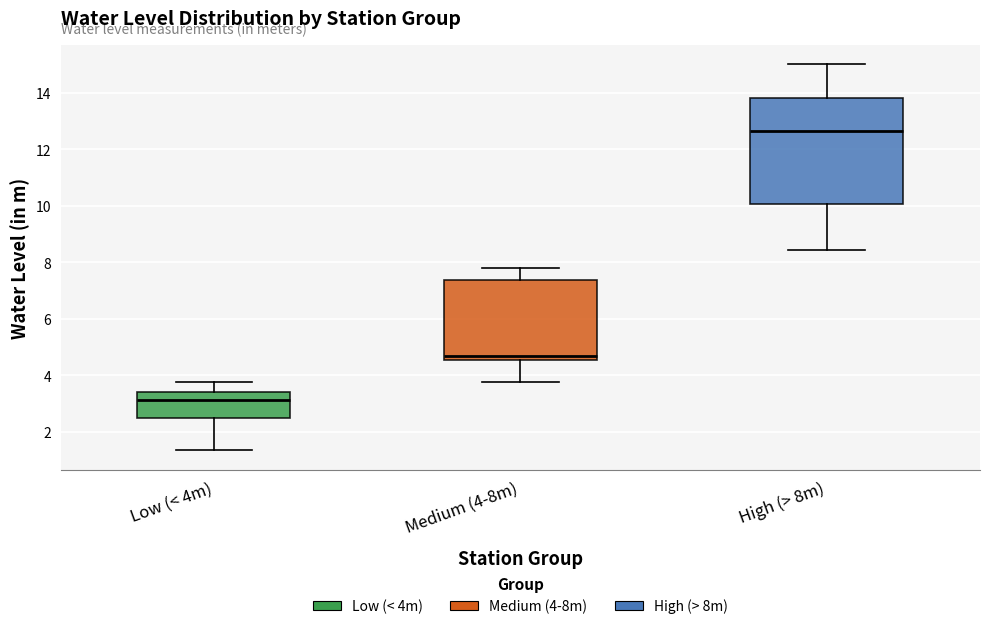

Comparing the boxes themselves (not the whiskers), which one is the tallest?

High (> 8m)